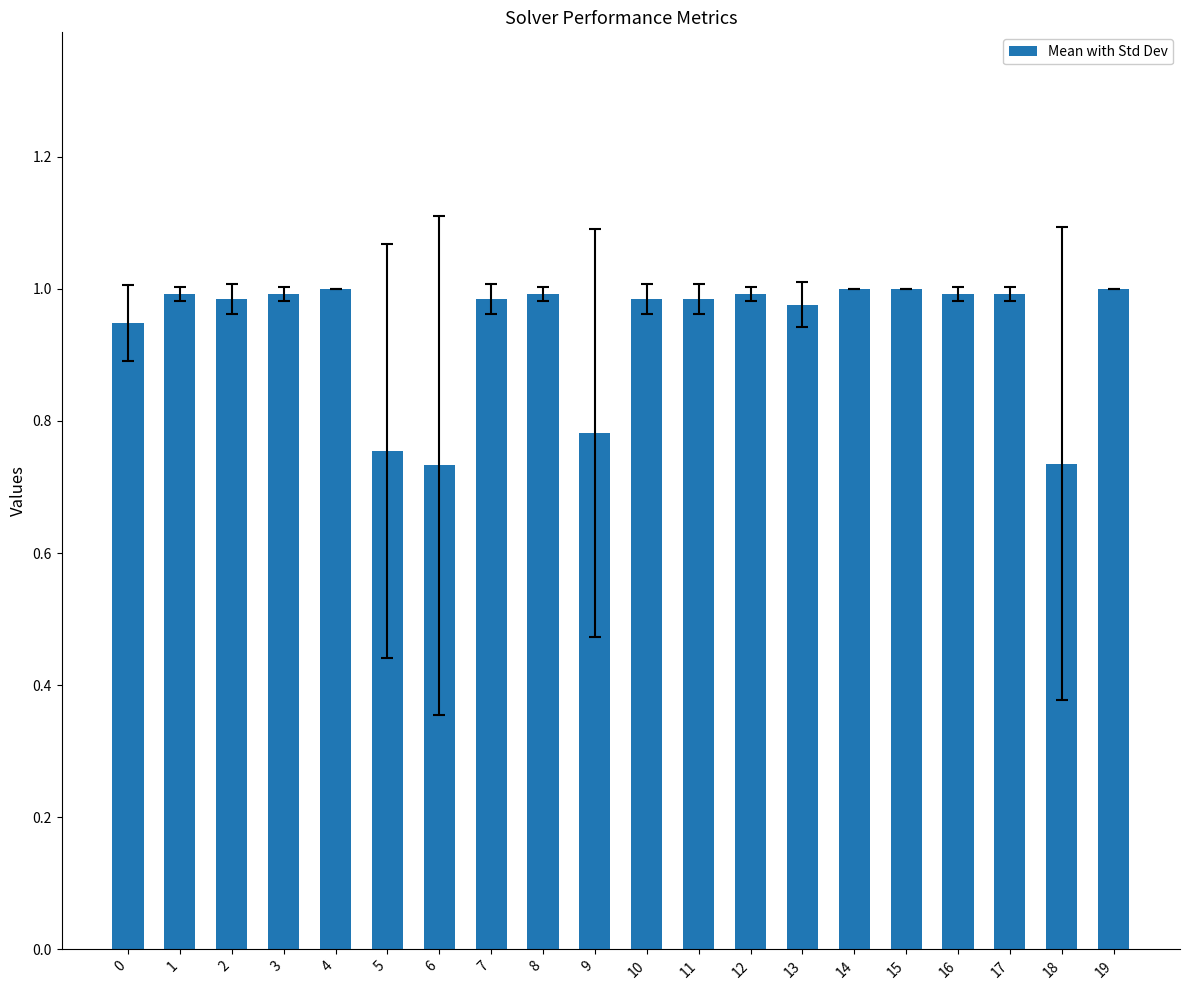

What is the sum of all values?

18.8